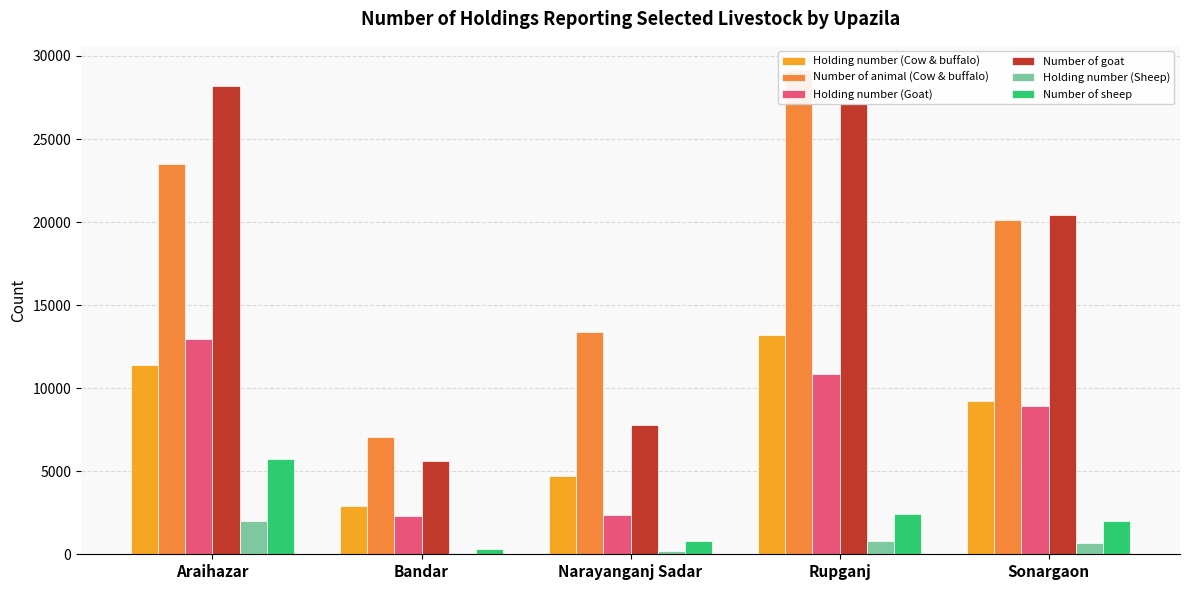

The value of Holding number (Cow & buffalo) at Rupganj is 6187. True or false?

False